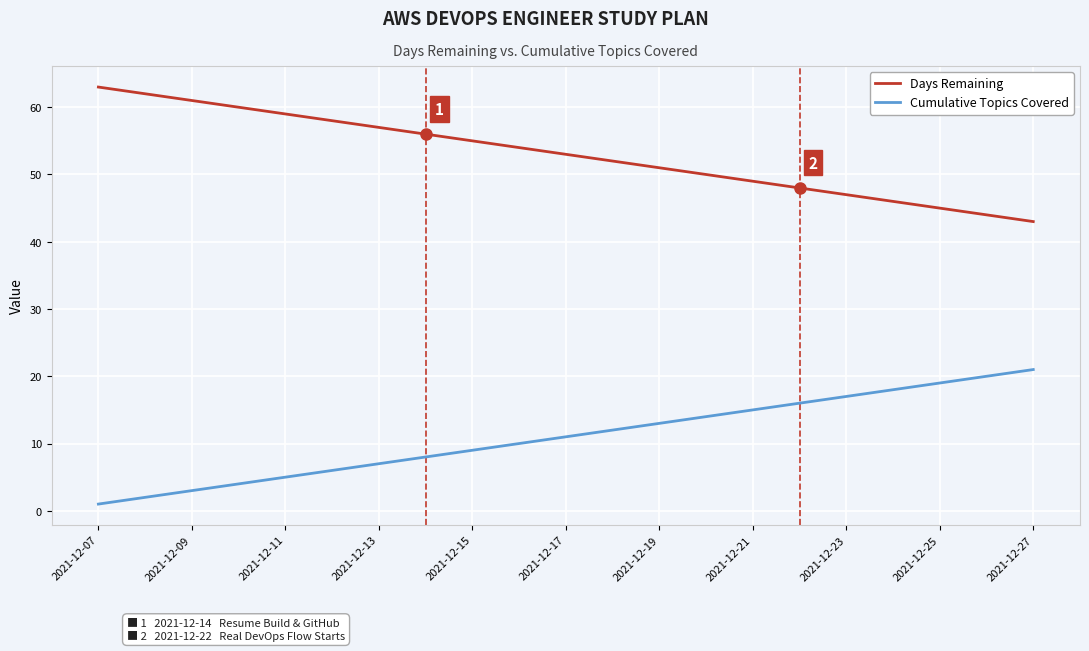

List the series in order of their overall mean, lowest first.

Cumulative Topics Covered, Days Remaining